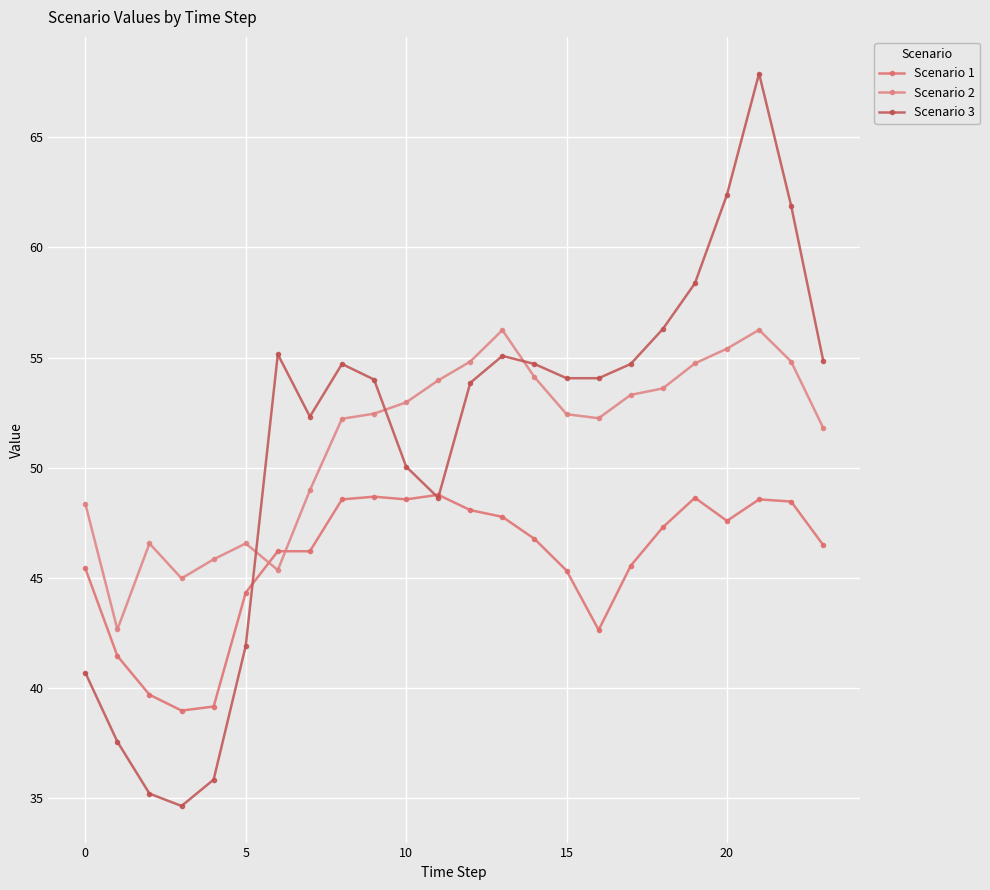

What is the average value of the Scenario 1 series?

45.8